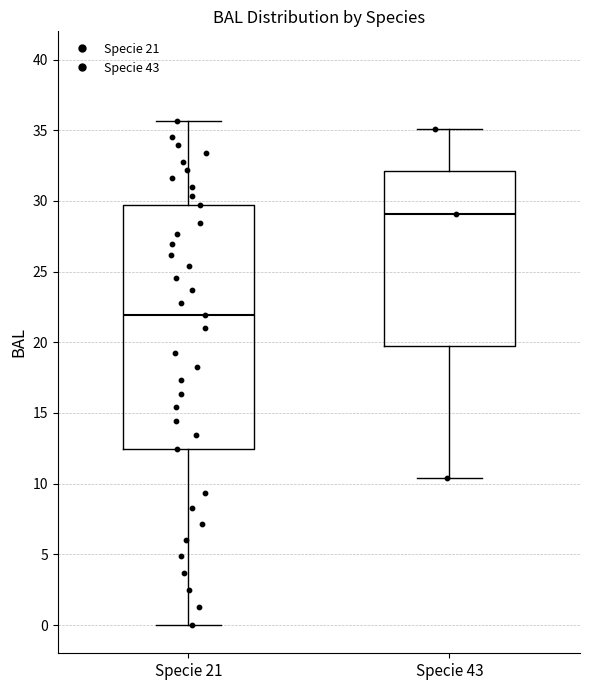

Reading left to right, transcribe this box plot: for each box, give where its median line is, the range the box spans, and where its two whiskers end, as read against the y-axis. The values are not printed on the chart, so give them approximately, as read against the axis.

Specie 21: median 22.0, box 12.5 to 29.5, whiskers 0.0 to 35.5
Specie 43: median 29.0, box 19.5 to 32.0, whiskers 10.5 to 35.0